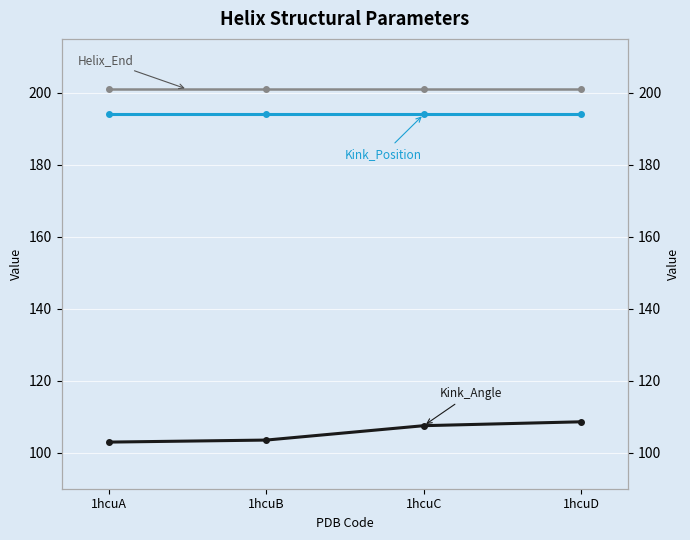

True or false: Kink_Position has more than 2 points higher than both neighbors.

False